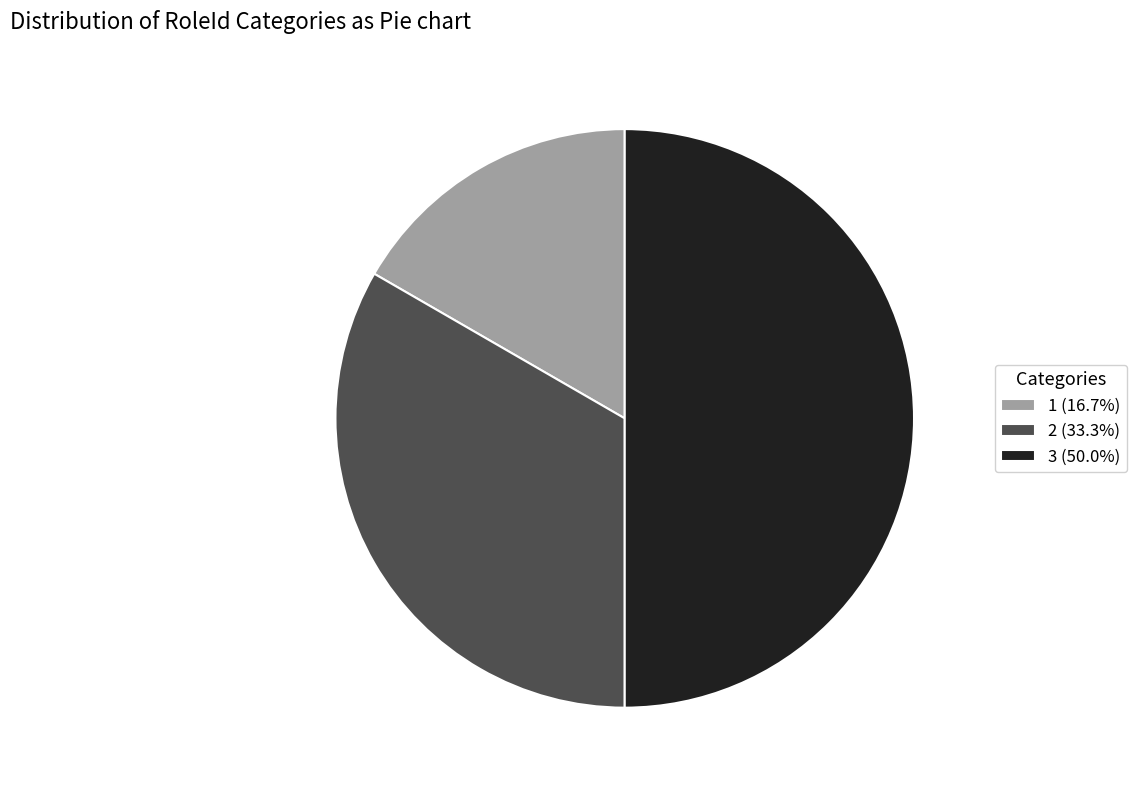

Is 2 (33.3%) the majority of the pie?

No